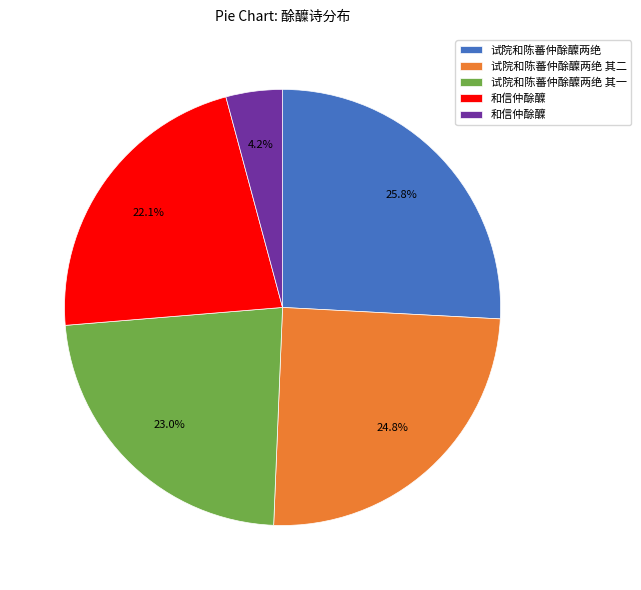

Does any single category account for the majority?

No